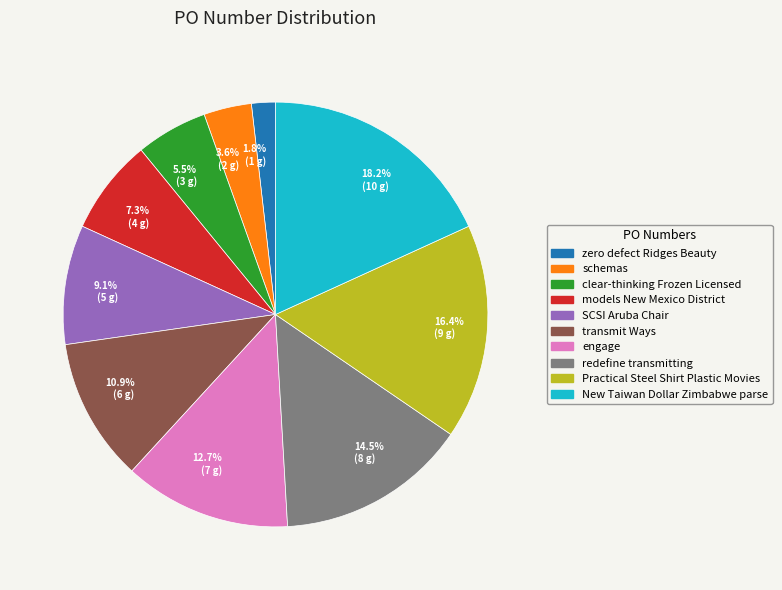

To the nearest percent, what percentage of the pie is models New Mexico District?

7%